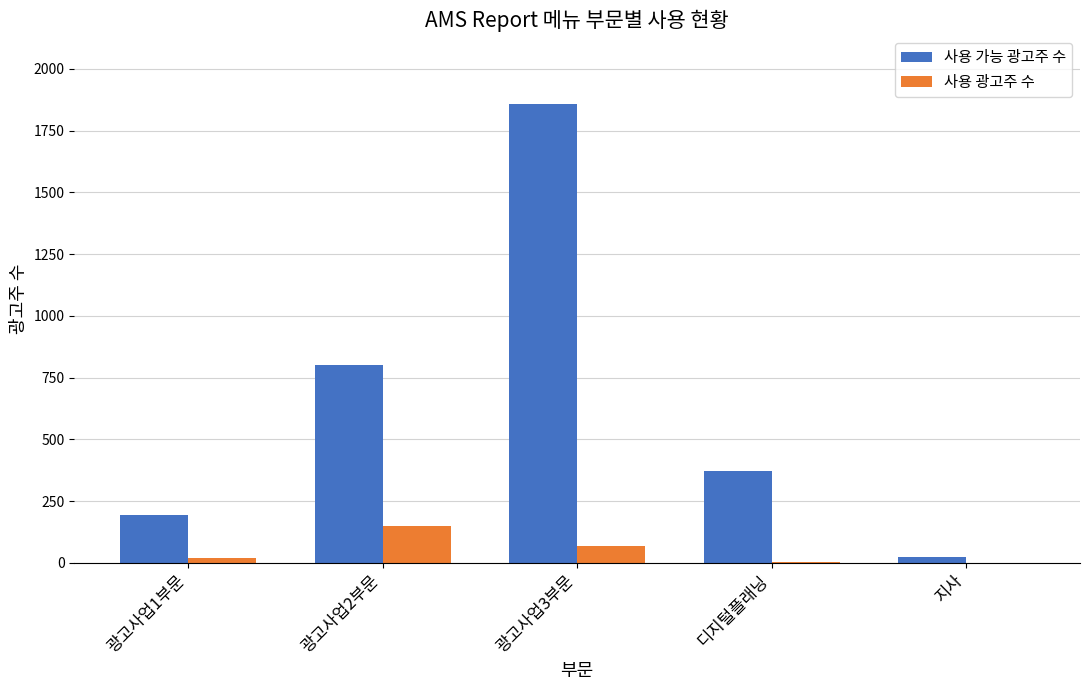

The 사용 가능 광고주 수 series shows 801 at 광고사업2부문. True or false?

True